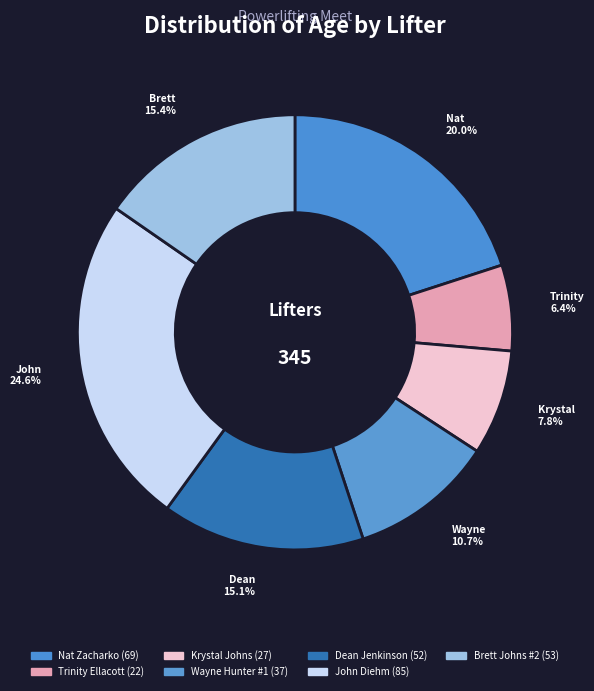

Count the number of slices in the pie.

7